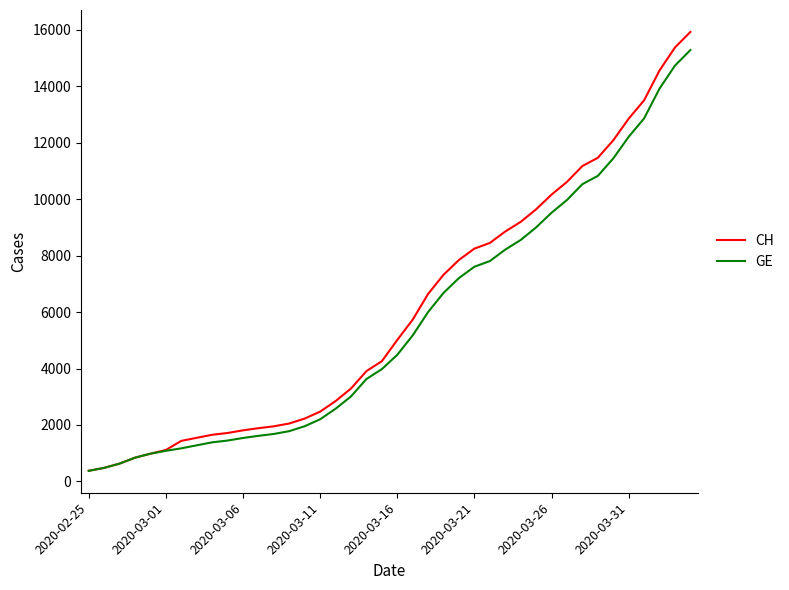

Which series has the largest range (max minus min)?

CH